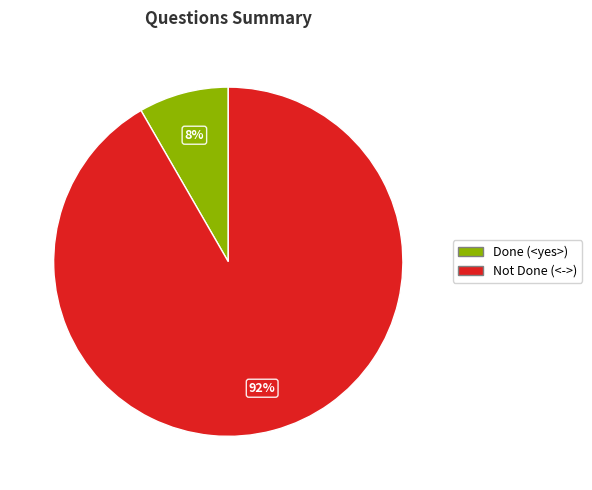

Which has a higher value, Done (<yes>) or Not Done (<->)?

Not Done (<->)